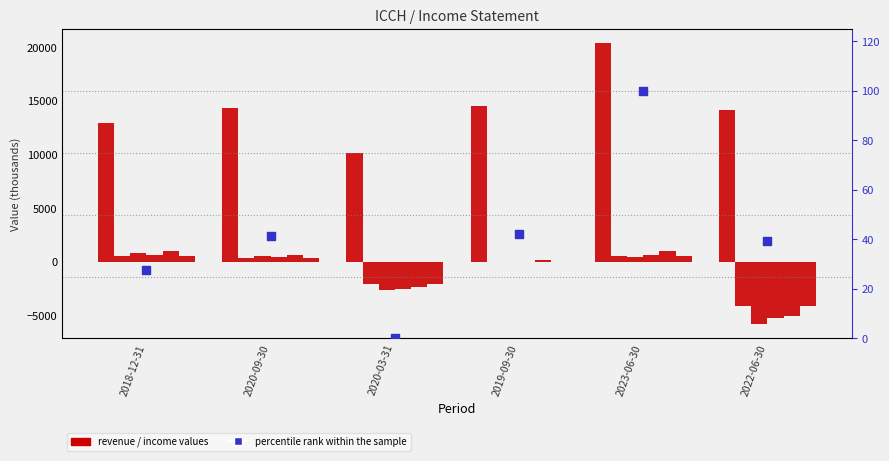

At which category is the sum across all series the highest?

2023-06-30